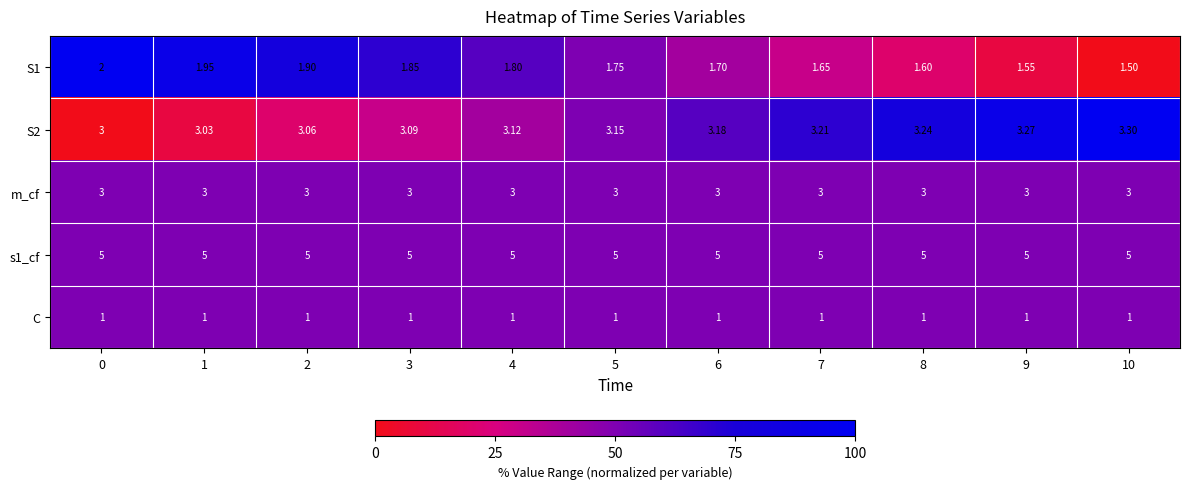

What is the maximum value shown in the chart?

5.0